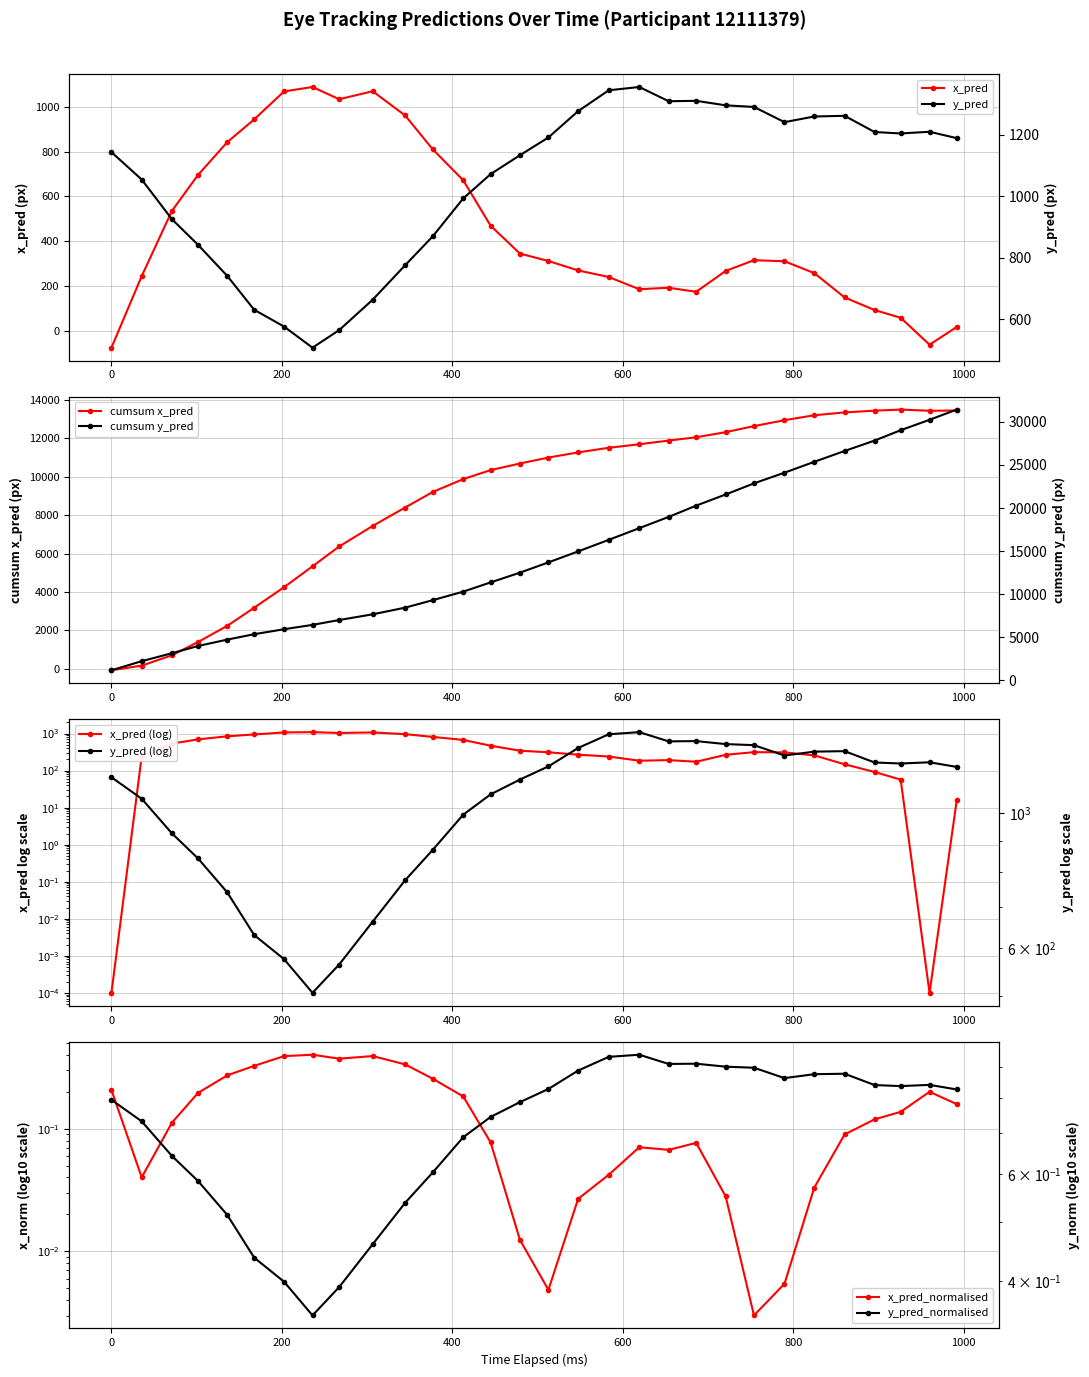

How many data points in x_pred are less than 310?

15